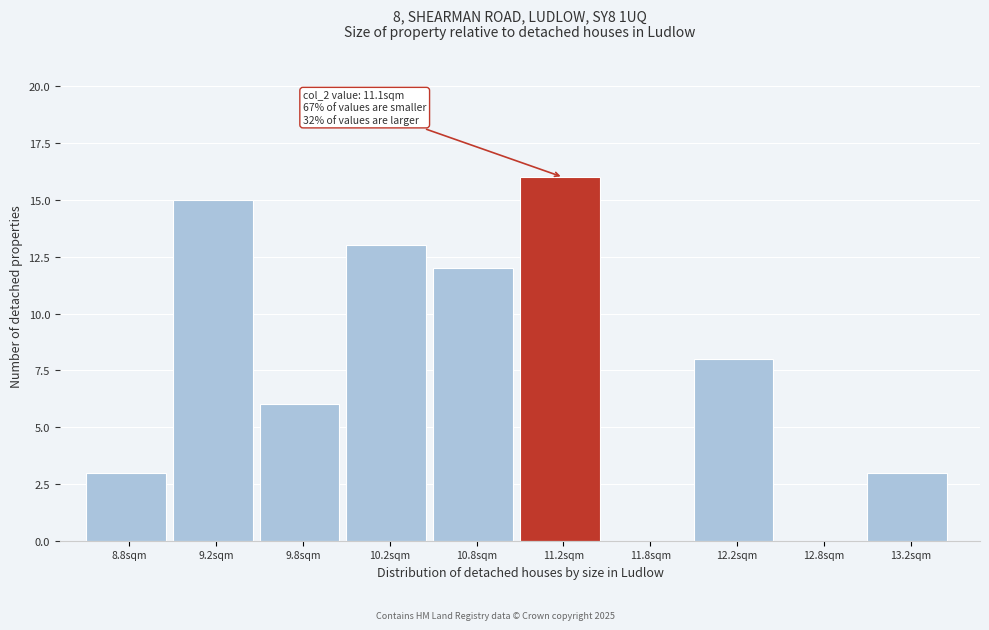

Which range on the x-axis has the tallest bar?

11.0 to 11.5